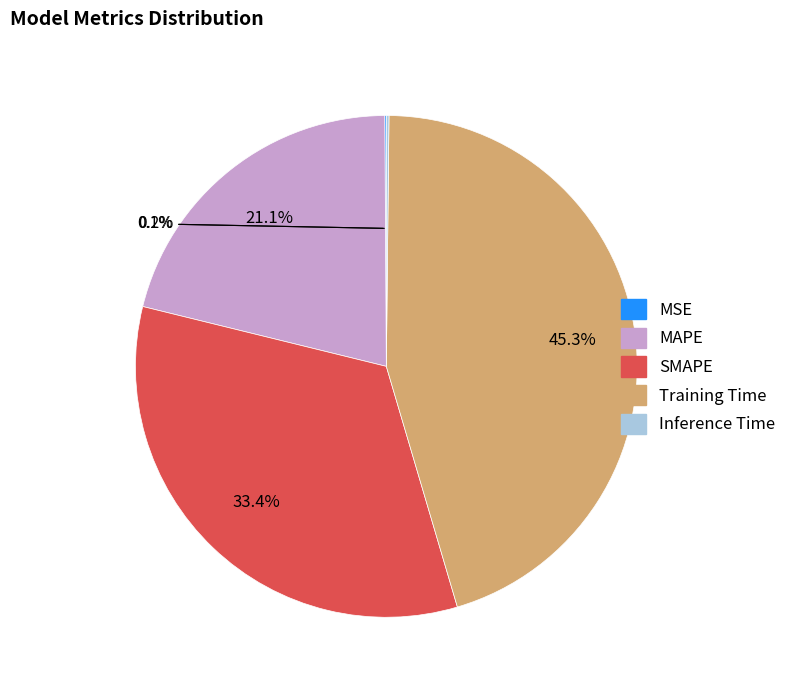

How much of the chart is everything except MAPE?

78.9%